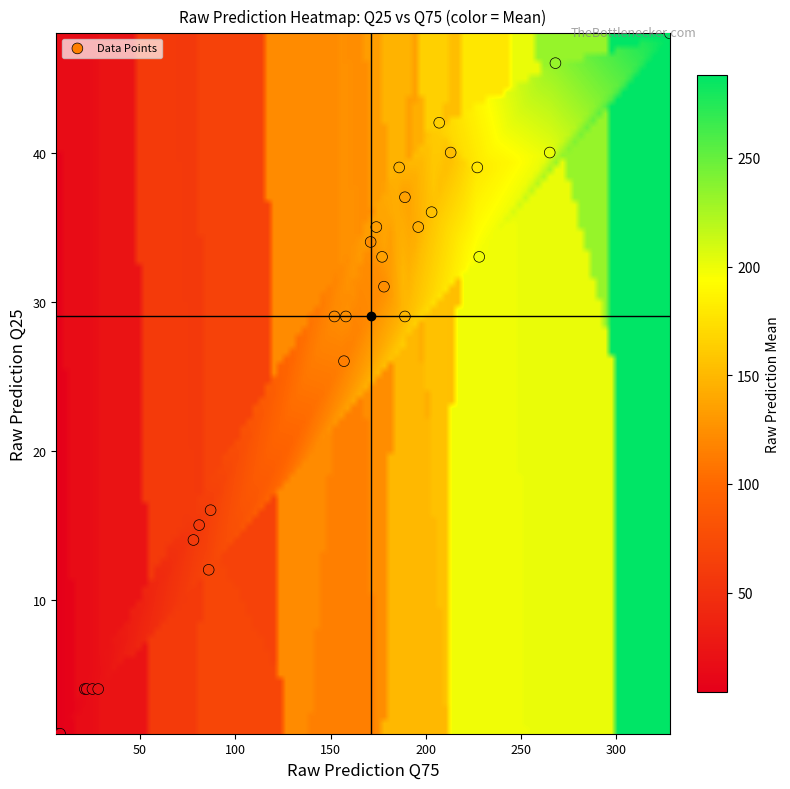

What Y value in the scatter plot is closest to 24?

26